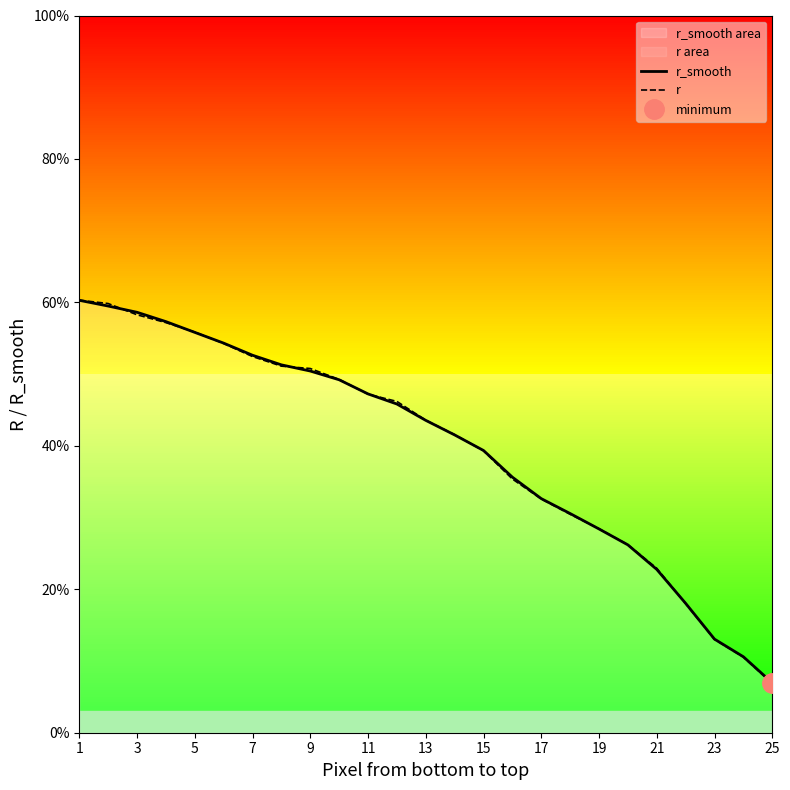

Does the chart have visible grid lines?

No